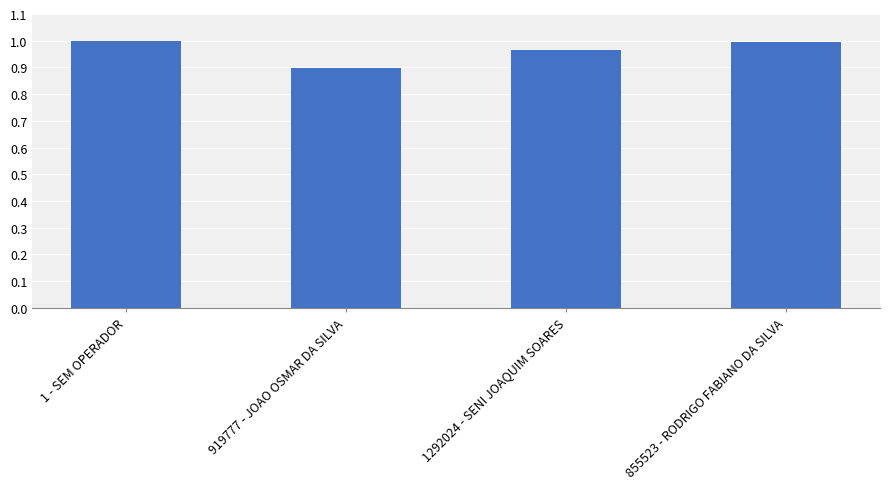

Where is the data nearest to the value 0?

919777 - JOAO OSMAR DA SILVA